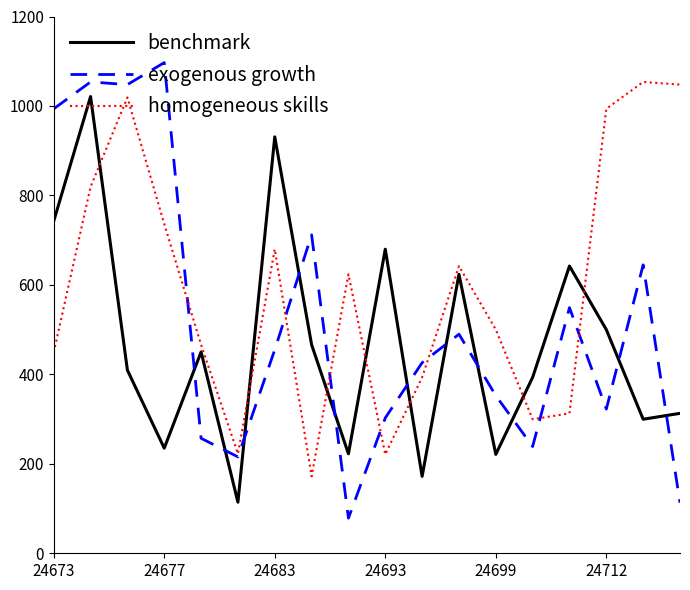

True or false: benchmark and homogeneous skills intersect in this chart.

True